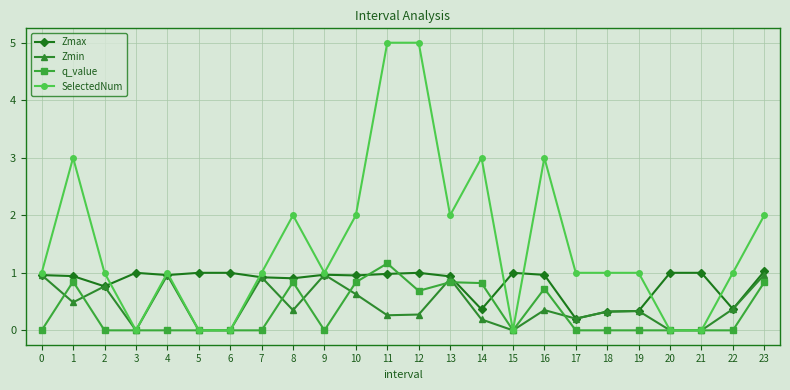

Is it true that q_value equals -0.7 at 0?

False